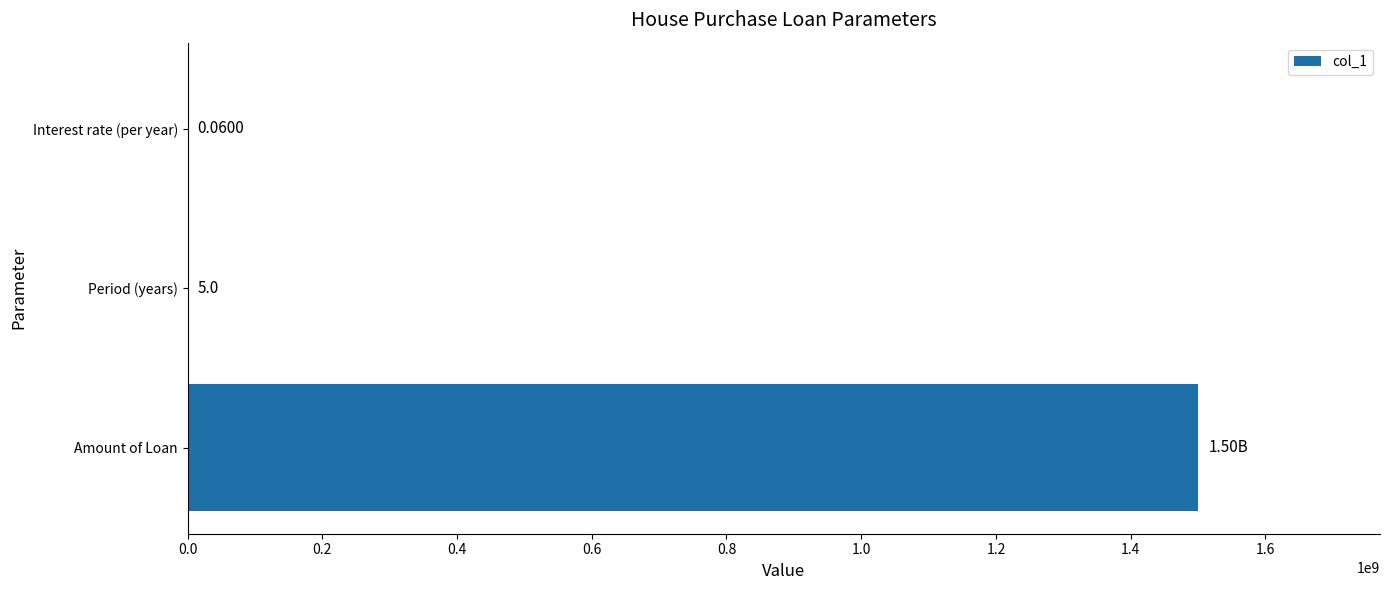

At which label is the value closest to 750000000?

Period (years)